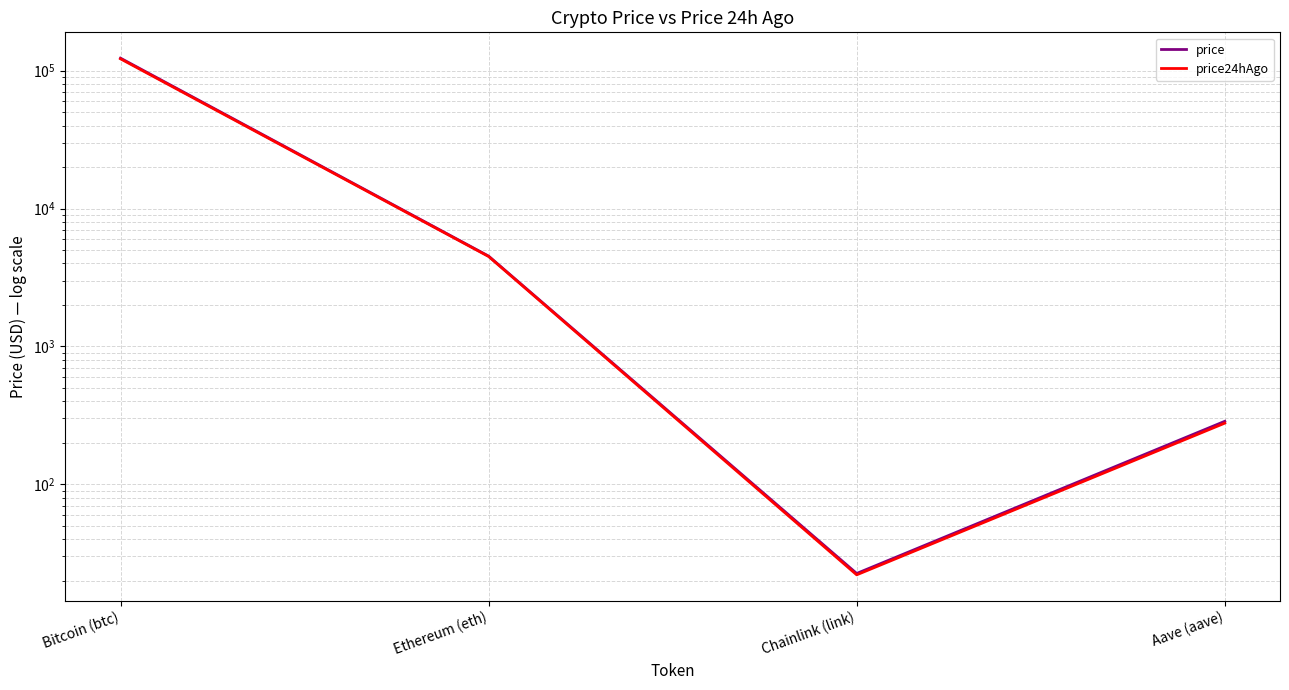

What position from the right is Ethereum (eth)?

3